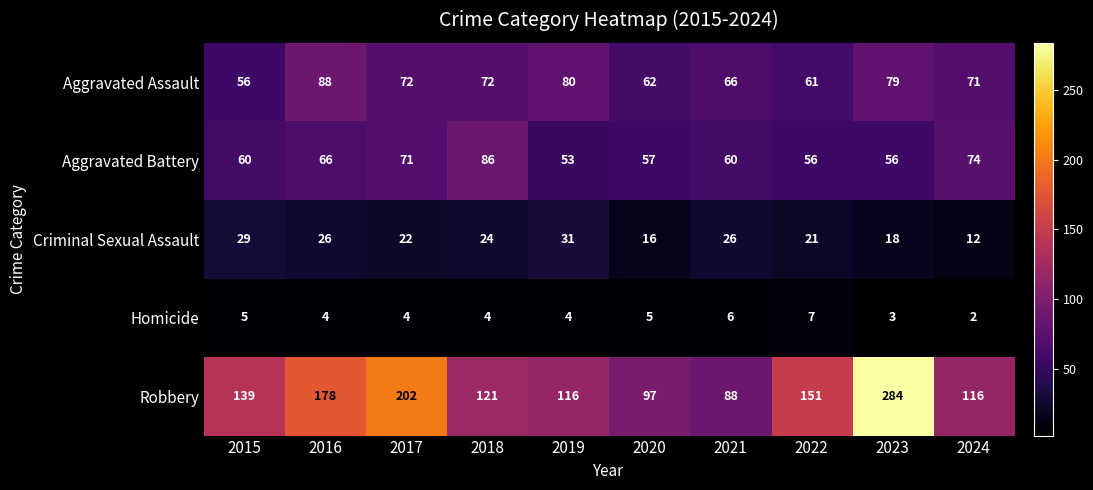

Which label corresponds to the smallest value in the chart?

2024